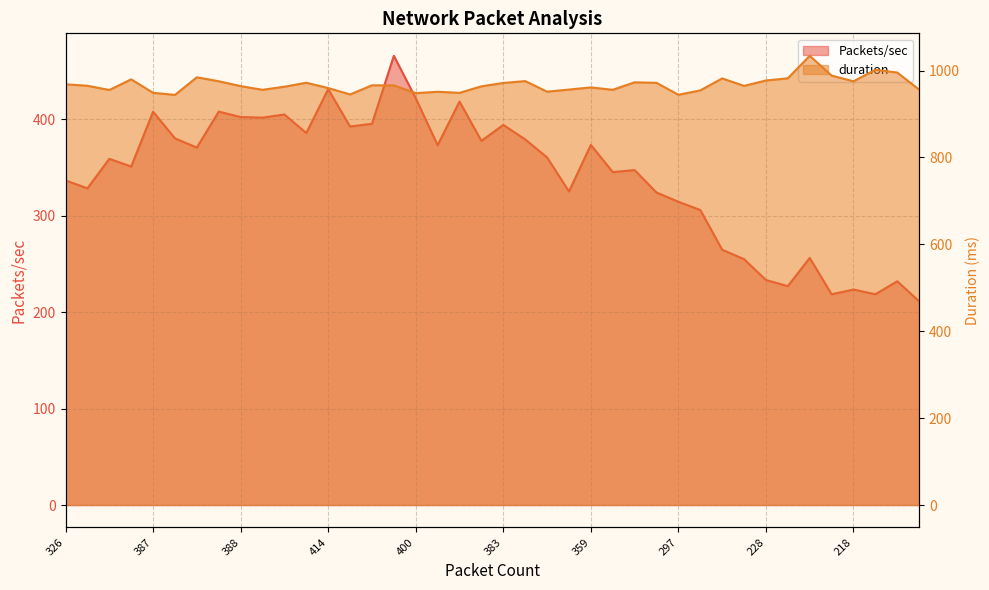

True or false: Packets/sec and duration intersect in this chart.

False